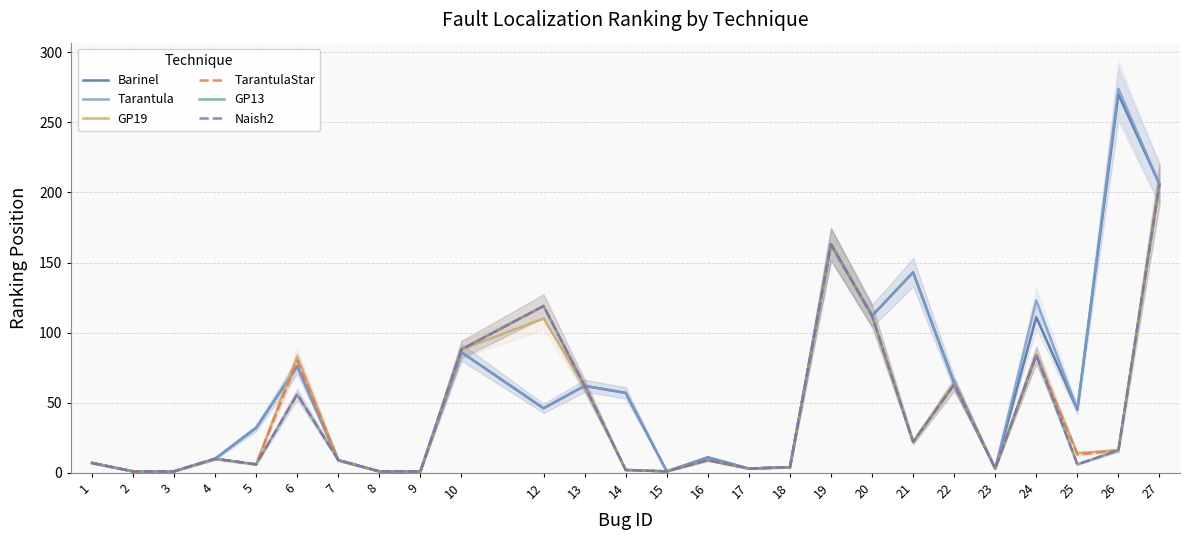

What is the spread (max minus min) of values at 6?

27